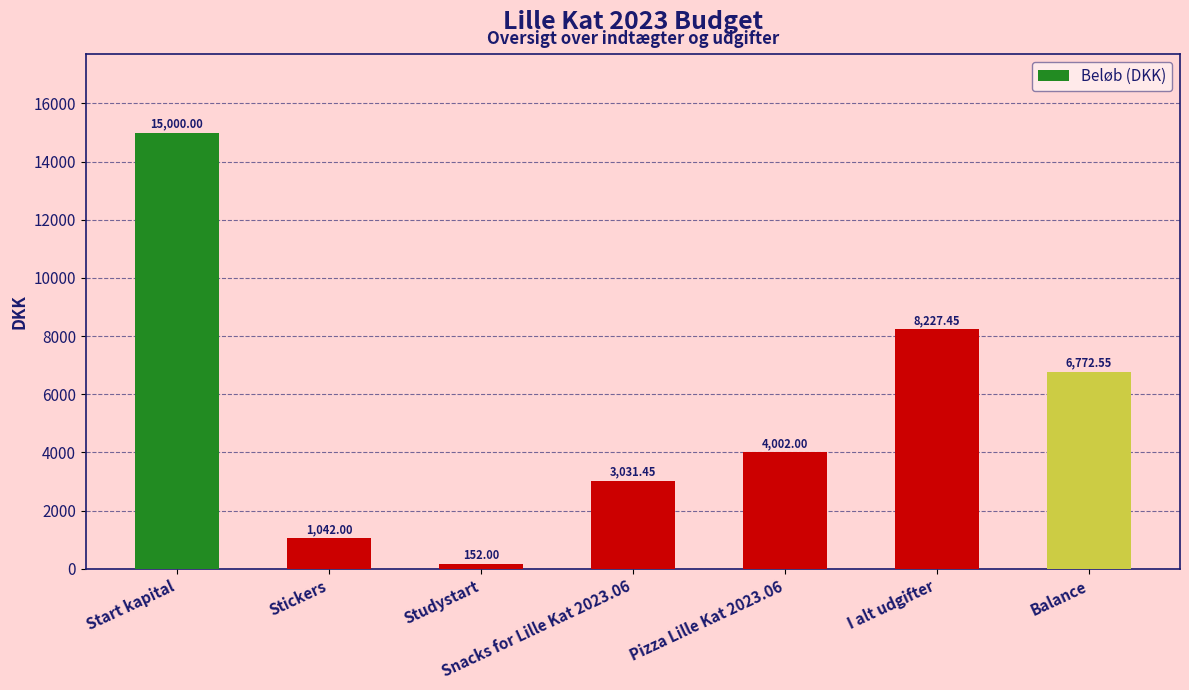

What is the maximum value shown in the chart?

15000.0